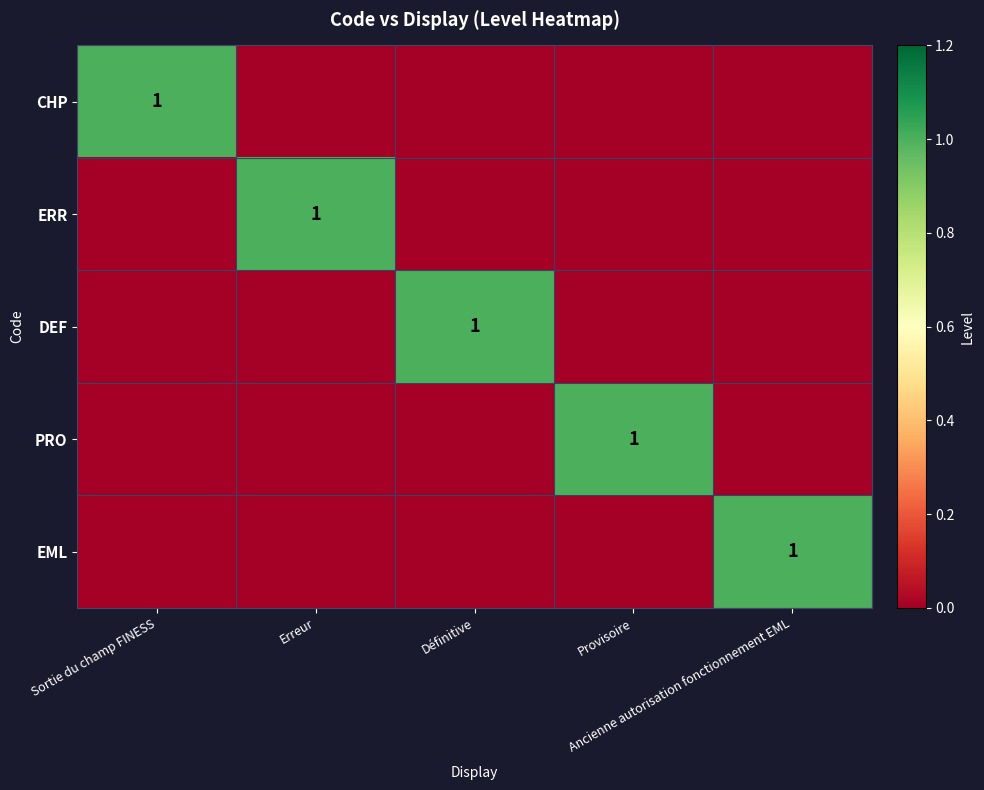

Is the value of PRO at Erreur greater than the value of CHP at Définitive?

No